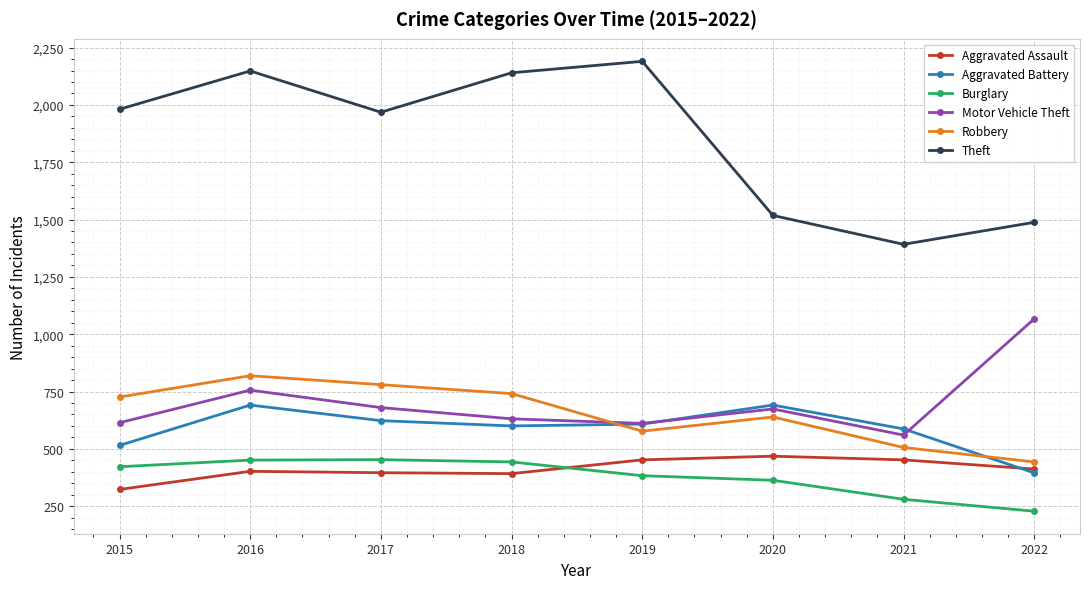

Which category has the highest value across all series?

2019